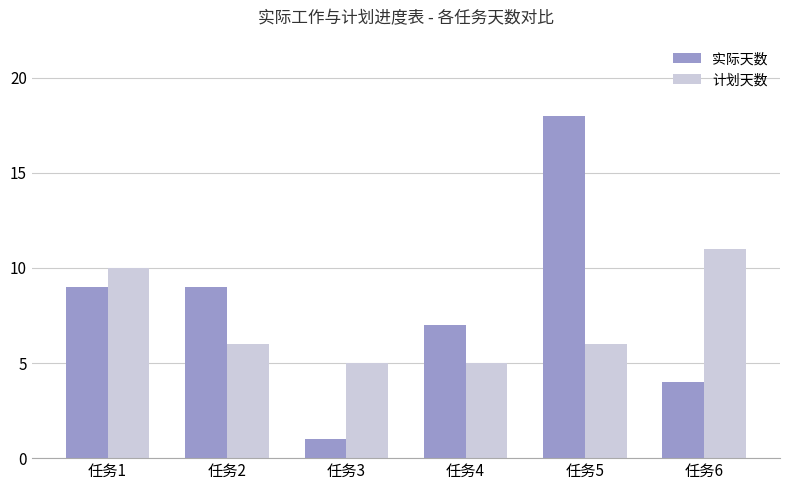

The 计划天数 series shows 9 at 任务5. True or false?

False